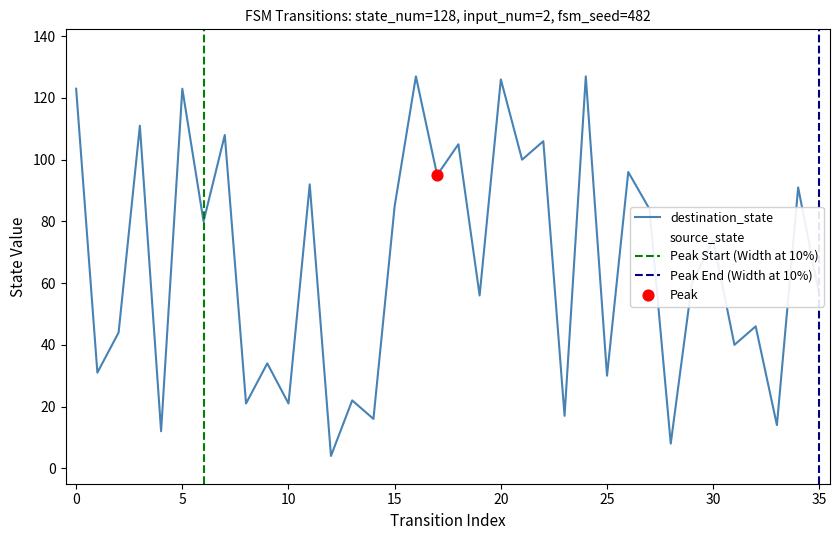

Is the value of source_state at 17 greater than the value of destination_state at 28?

No